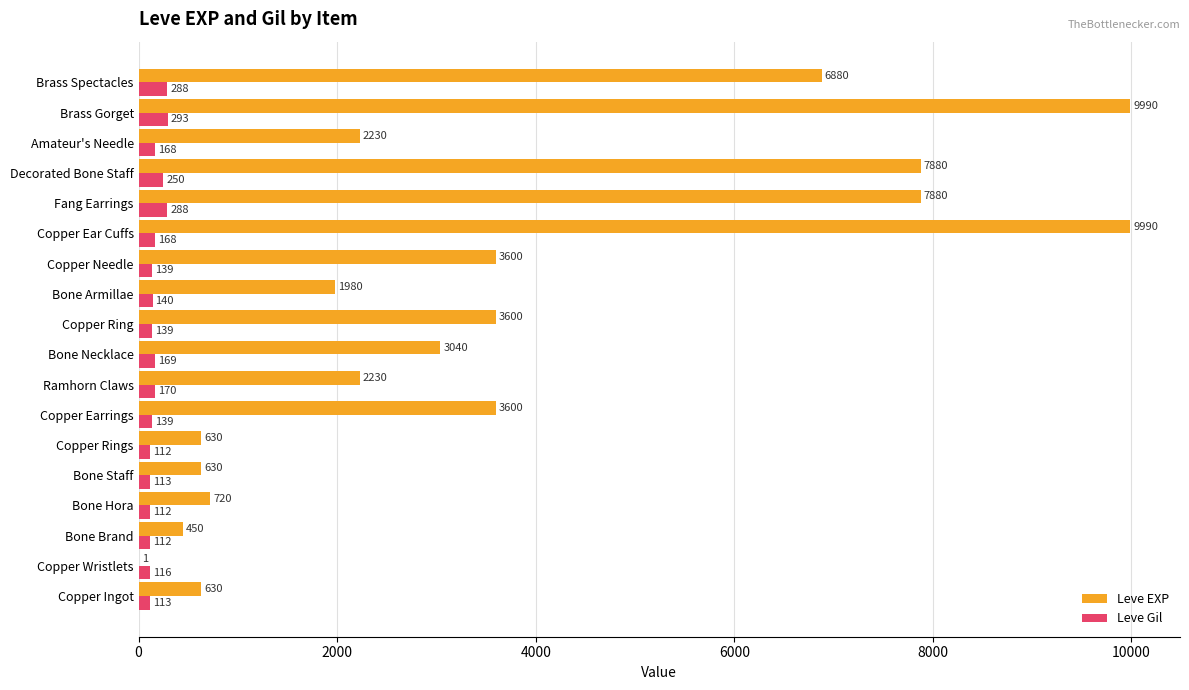

What is the average value of the Leve Gil series?

168